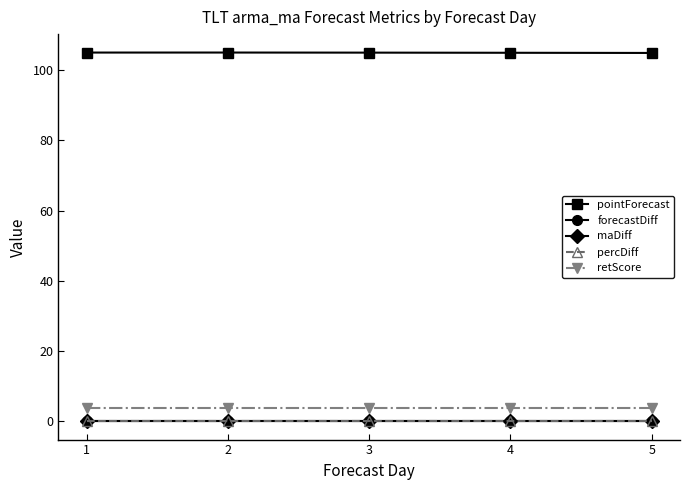

True or false: forecastDiff and retScore cross at least once.

False